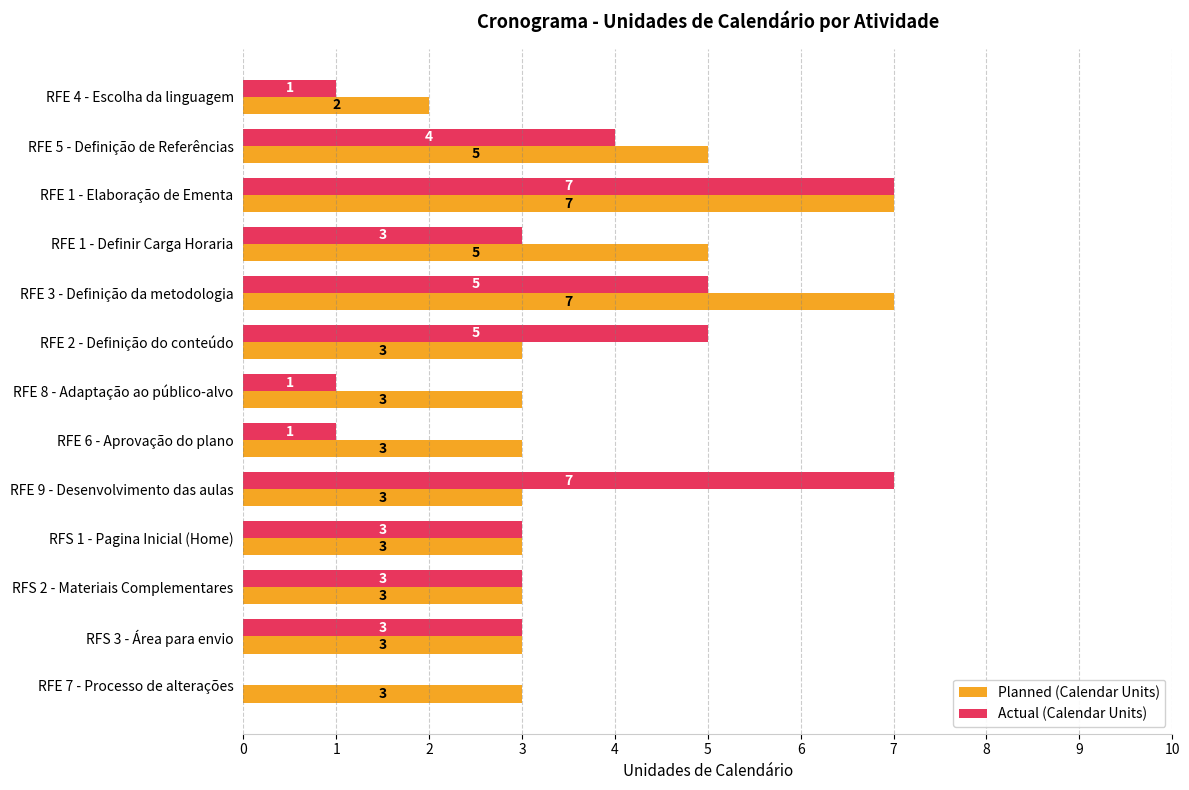

The value of Planned (Calendar Units) at RFS 1 - Pagina Inicial (Home) is 2. True or false?

False